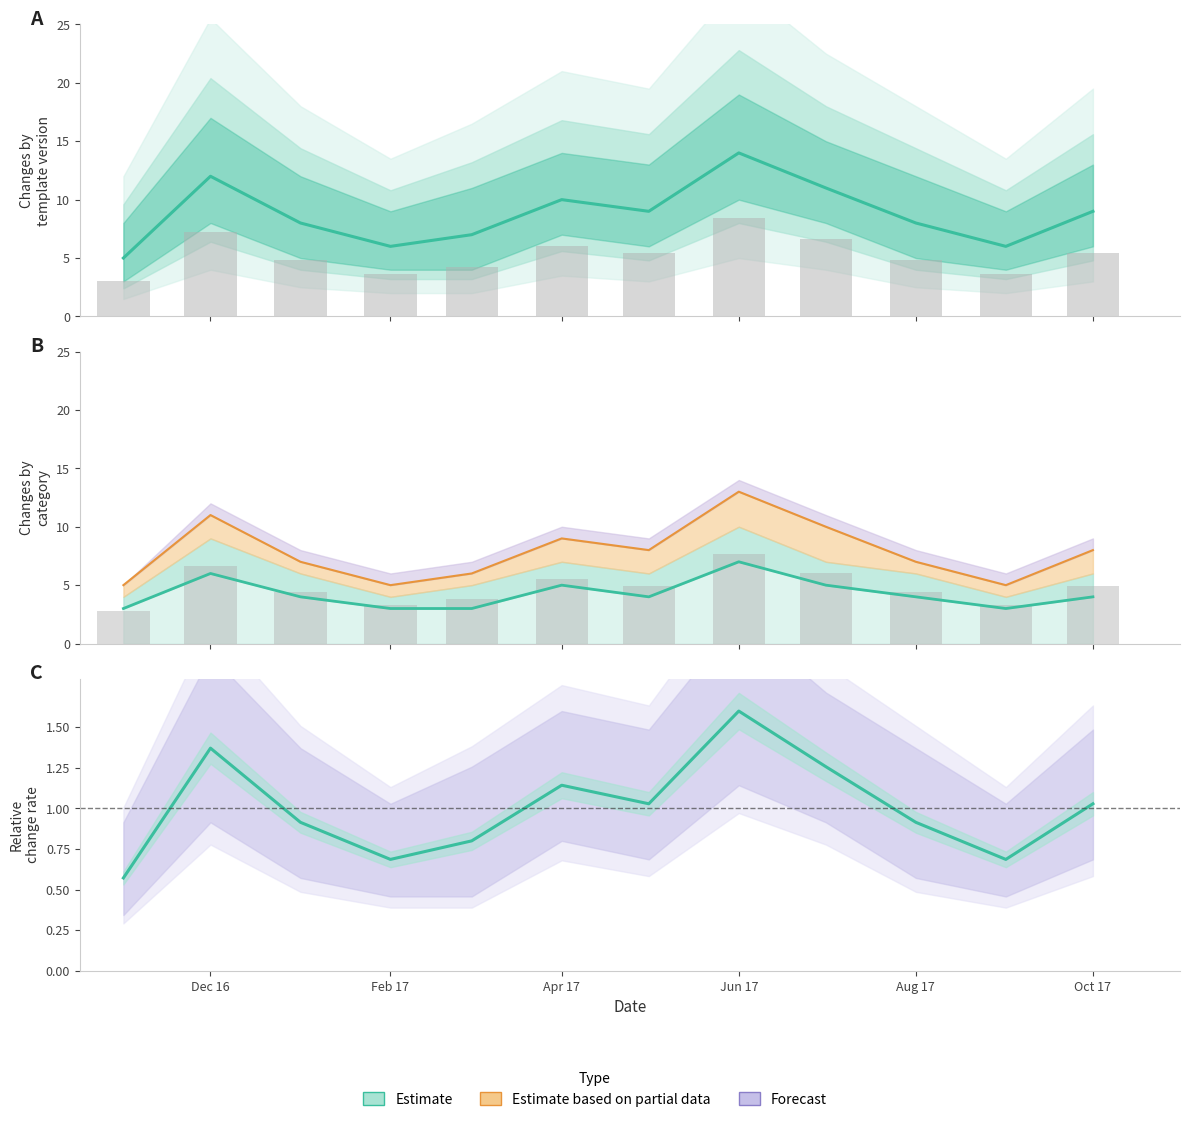

What is the average value of the Estimate series?

4.2